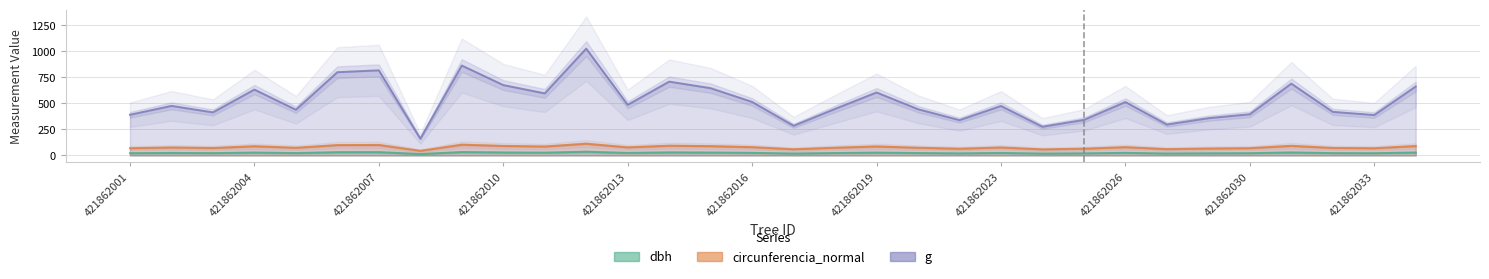

Which label corresponds to the largest value in the chart?

421862012